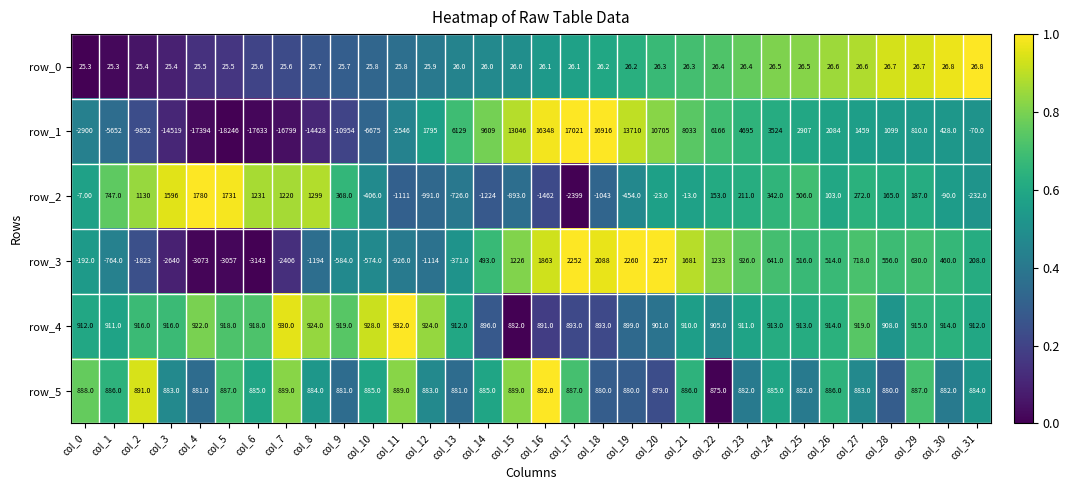

The row_1 series shows 0.2 at col_30. True or false?

False